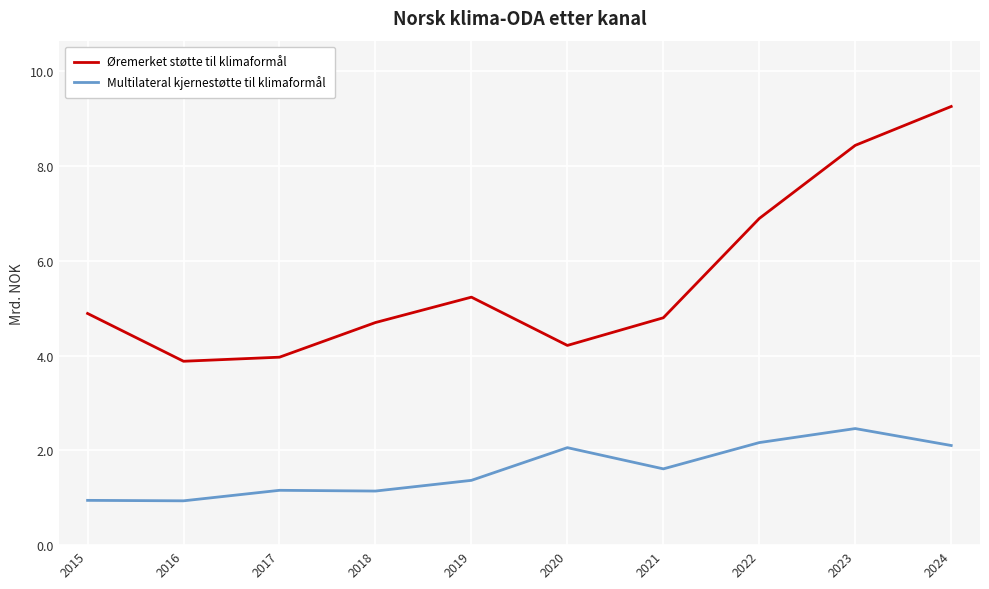

What is the smallest value displayed?

0.9